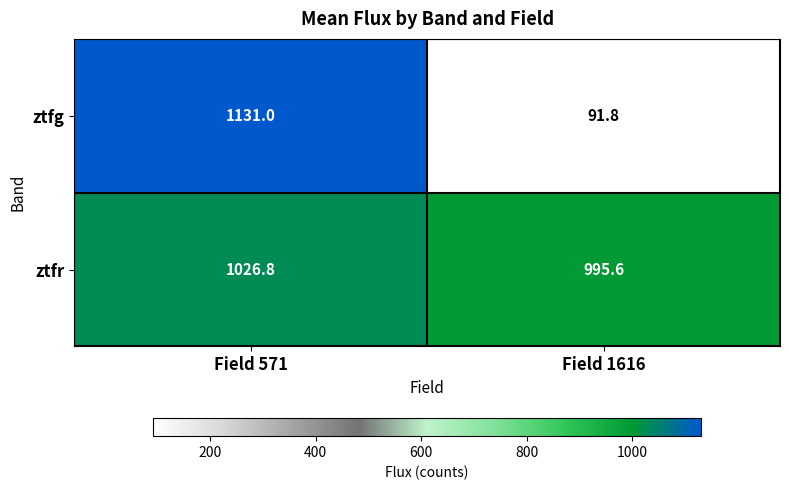

Which series changed the most between Field 571 and Field 1616?

ztfg